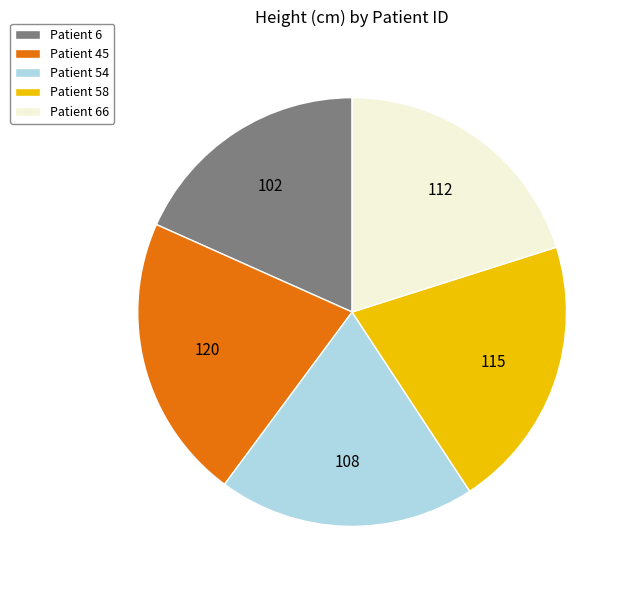

Is the sum of Patient 45 and Patient 6 greater than half?

No